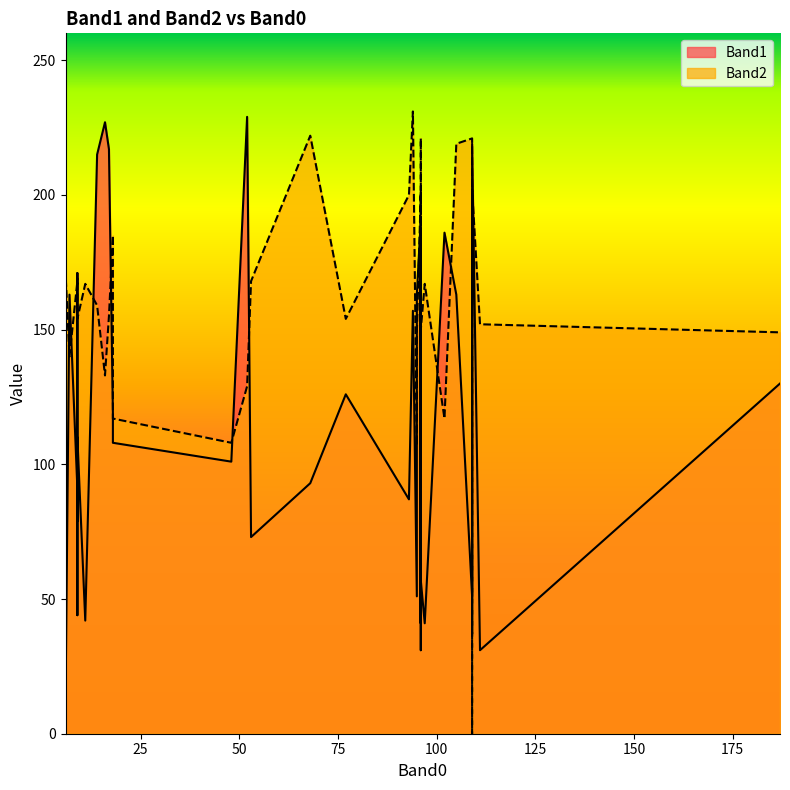

What is the average value of the Band1 series?

116